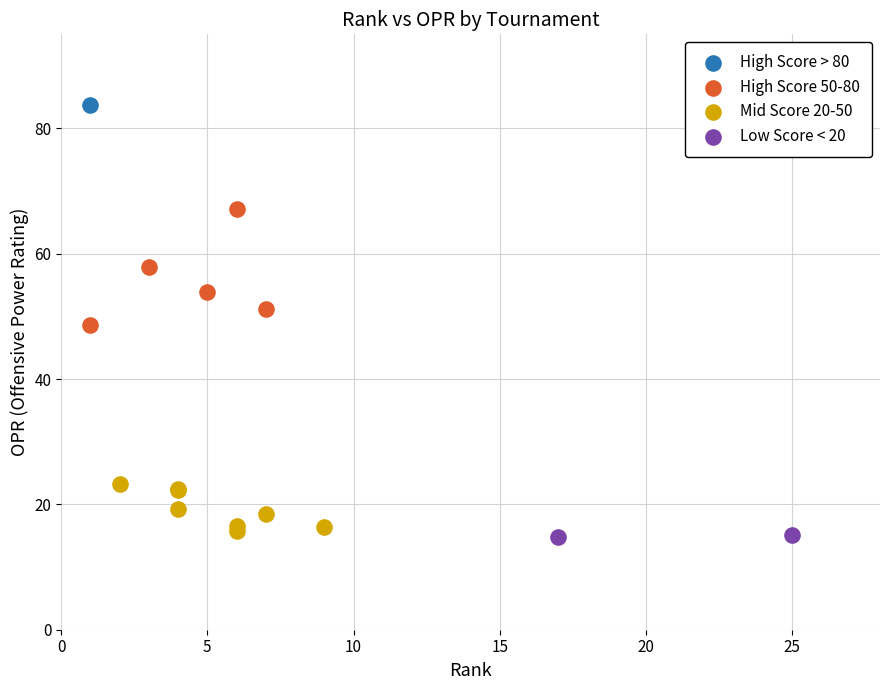

What are all the series names shown in the legend?

High Score > 80, High Score 50-80, Mid Score 20-50, Low Score < 20